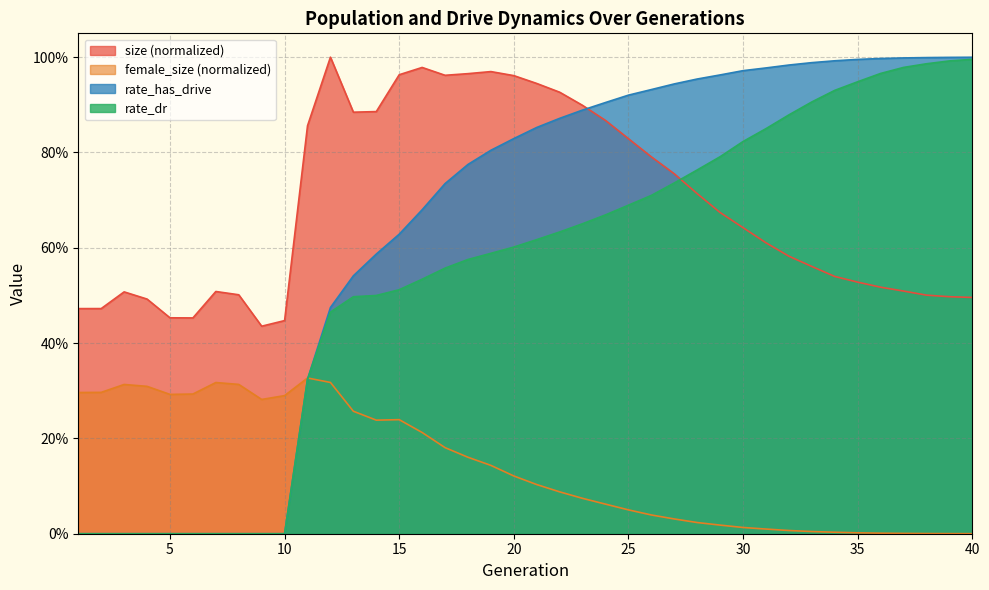

True or false: size and rate_dr cross at least once.

True